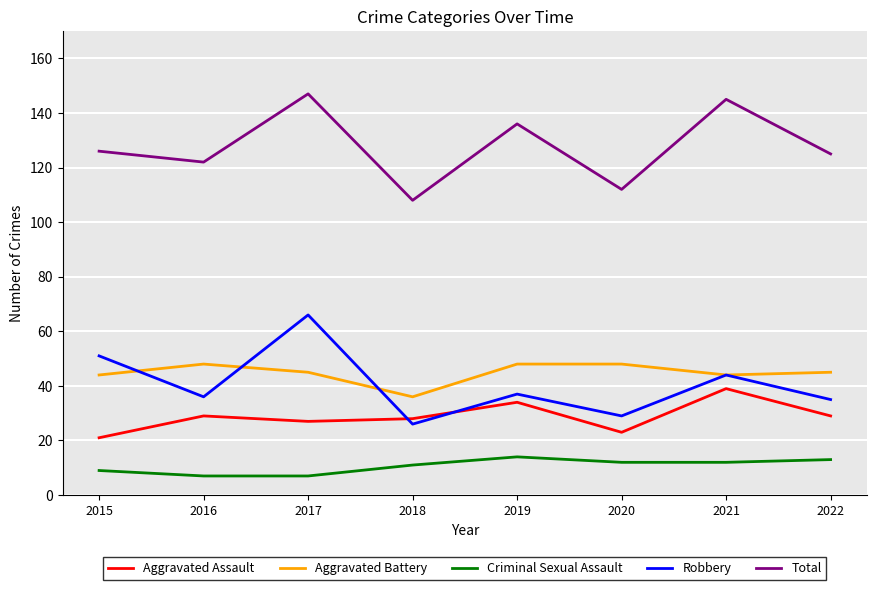

Between 2016 and 2017, which series saw the biggest shift?

Robbery